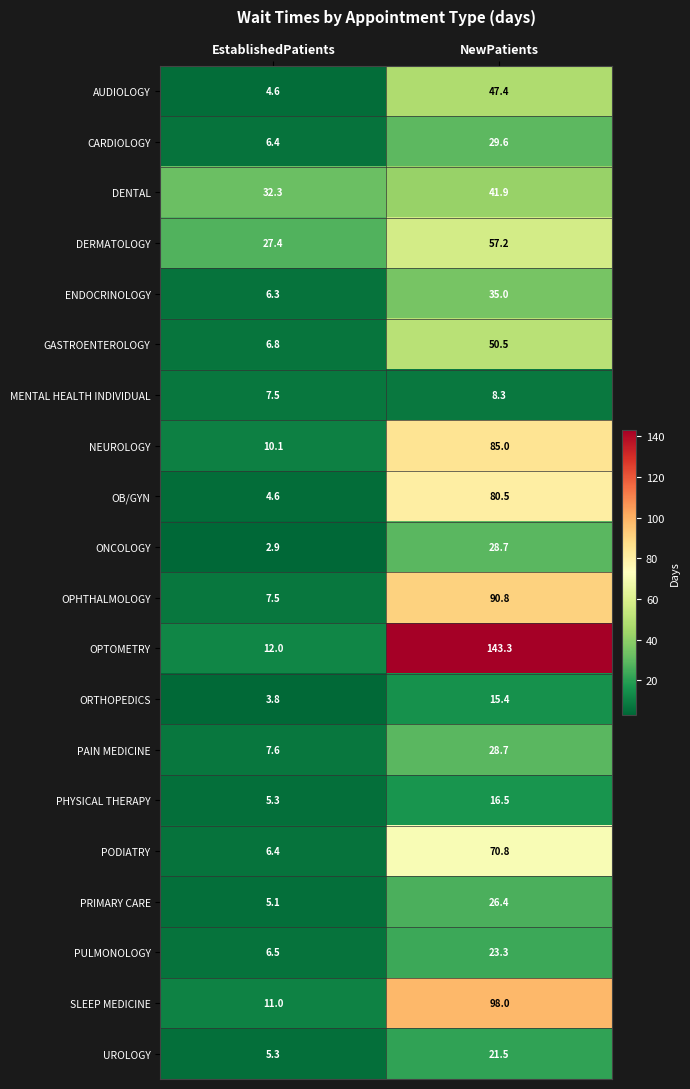

Which series changed the most between EstablishedPatients and NewPatients?

OPTOMETRY